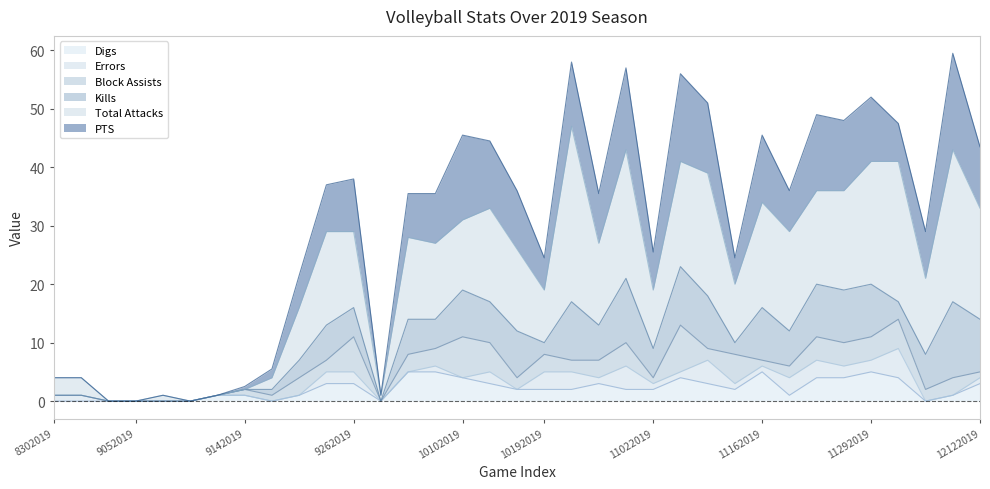

Reading left to right, what are all the values shown in this chart?

PTS: 8302019=0.0	8302019=0.0	8312019=0.0	9052019=0.0	9062019=0.0	9072019=0.0	9132019=0.0	9142019=0.5	9142019=1.5	9192019=5.5	9212019=8.0	9262019=9.0	9282019=0.0	10012019=7.5	10052019=8.5	10102019=14.5	10122019=11.5	10172019=10.0	10192019=5.5	10242019=11.0	10262019=8.5	10312019=14.0	11022019=6.5	11052019=15.0	11072019=12.0	11142019=4.5	11162019=11.5	11212019=7.0	11232019=13.0	11282019=12.0	11292019=11.0	11302019=6.5	12052019=8.0	12062019=16.5	12122019=10.5
Total Attacks: 8302019=3.0	8302019=3.0	8312019=0.0	9052019=0.0	9062019=1.0	9072019=0.0	9132019=0.0	9142019=0.0	9142019=2.0	9192019=9.0	9212019=16.0	9262019=13.0	9282019=1.0	10012019=14.0	10052019=13.0	10102019=12.0	10122019=16.0	10172019=14.0	10192019=9.0	10242019=30.0	10262019=14.0	10312019=22.0	11022019=10.0	11052019=18.0	11072019=21.0	11142019=10.0	11162019=18.0	11212019=17.0	11232019=16.0	11282019=17.0	11292019=21.0	11302019=24.0	12052019=13.0	12062019=26.0	12122019=19.0
Kills: 8302019=0.0	8302019=0.0	8312019=0.0	9052019=0.0	9062019=0.0	9072019=0.0	9132019=0.0	9142019=0.0	9142019=1.0	9192019=3.0	9212019=6.0	9262019=5.0	9282019=0.0	10012019=6.0	10052019=5.0	10102019=8.0	10122019=7.0	10172019=8.0	10192019=2.0	10242019=10.0	10262019=6.0	10312019=11.0	11022019=5.0	11052019=10.0	11072019=9.0	11142019=2.0	11162019=9.0	11212019=6.0	11232019=9.0	11282019=9.0	11292019=9.0	11302019=3.0	12052019=6.0	12062019=13.0	12122019=9.0
Block Assists: 8302019=0.0	8302019=0.0	8312019=0.0	9052019=0.0	9062019=0.0	9072019=0.0	9132019=0.0	9142019=1.0	9142019=1.0	9192019=3.0	9212019=2.0	9262019=6.0	9282019=0.0	10012019=3.0	10052019=3.0	10102019=7.0	10122019=5.0	10172019=2.0	10192019=3.0	10242019=2.0	10262019=3.0	10312019=4.0	11022019=1.0	11052019=8.0	11072019=2.0	11142019=5.0	11162019=1.0	11212019=2.0	11232019=4.0	11282019=4.0	11292019=4.0	11302019=5.0	12052019=2.0	12062019=3.0	12122019=1.0
Errors: 8302019=1.0	8302019=1.0	8312019=0.0	9052019=0.0	9062019=0.0	9072019=0.0	9132019=0.0	9142019=0.0	9142019=0.0	9192019=0.0	9212019=2.0	9262019=2.0	9282019=0.0	10012019=0.0	10052019=1.0	10102019=0.0	10122019=2.0	10172019=0.0	10192019=3.0	10242019=3.0	10262019=1.0	10312019=4.0	11022019=1.0	11052019=1.0	11072019=4.0	11142019=1.0	11162019=1.0	11212019=3.0	11232019=3.0	11282019=2.0	11292019=2.0	11302019=5.0	12052019=0.0	12062019=0.0	12122019=1.0
Digs: 8302019=0.0	8302019=0.0	8312019=0.0	9052019=0.0	9062019=0.0	9072019=0.0	9132019=1.0	9142019=1.0	9142019=0.0	9192019=1.0	9212019=3.0	9262019=3.0	9282019=0.0	10012019=5.0	10052019=5.0	10102019=4.0	10122019=3.0	10172019=2.0	10192019=2.0	10242019=2.0	10262019=3.0	10312019=2.0	11022019=2.0	11052019=4.0	11072019=3.0	11142019=2.0	11162019=5.0	11212019=1.0	11232019=4.0	11282019=4.0	11292019=5.0	11302019=4.0	12052019=0.0	12062019=1.0	12122019=3.0